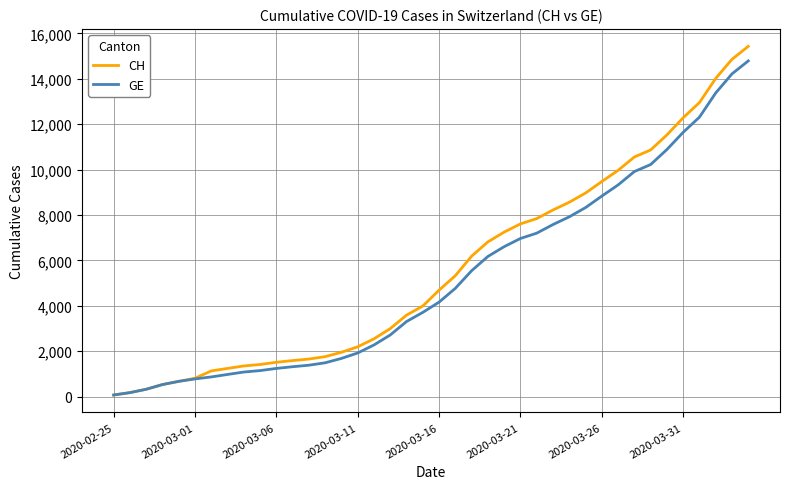

What is the highest value of the CH series?

15433